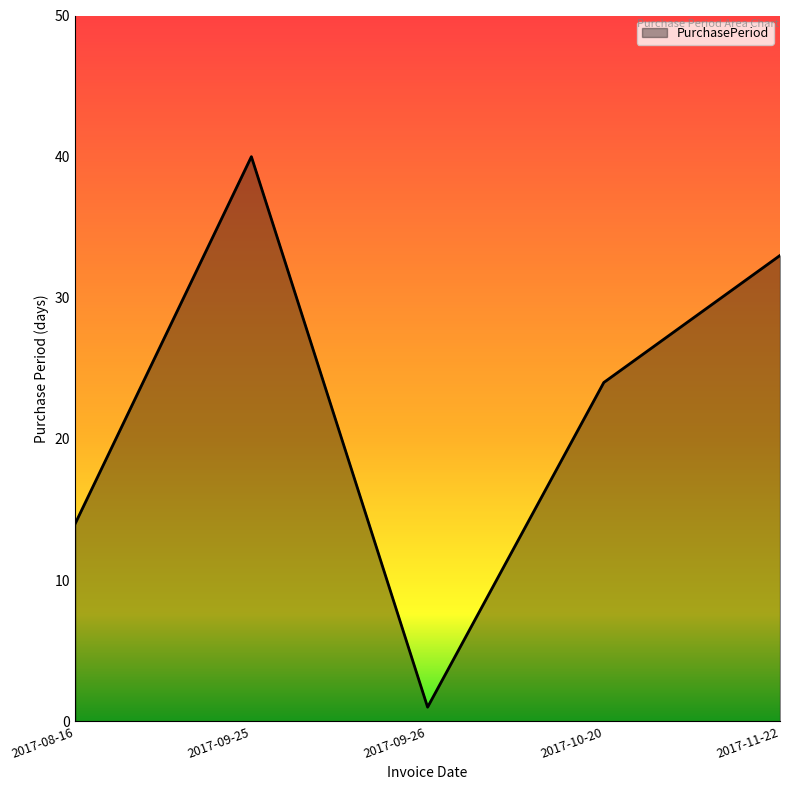

Is it true that the value at 2017-09-25 is 40?

True